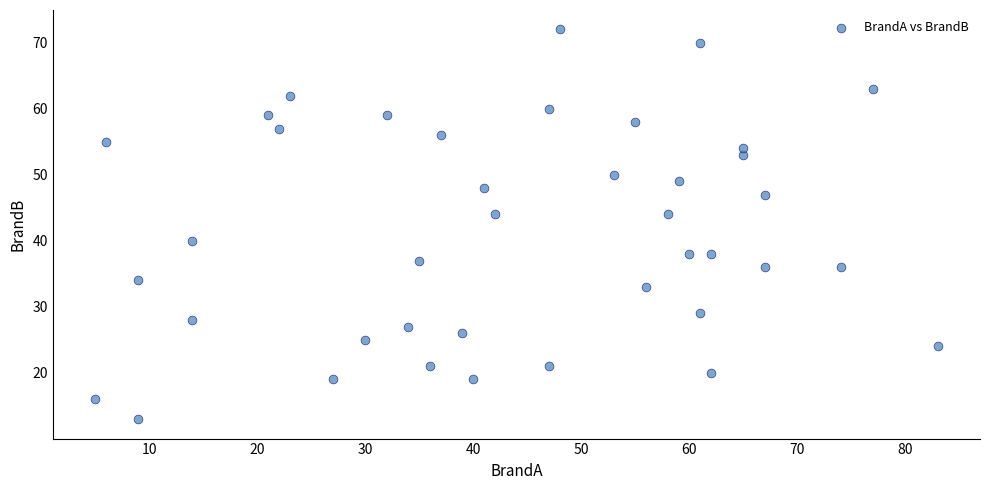

What is the range of Y values (max minus min)?

59